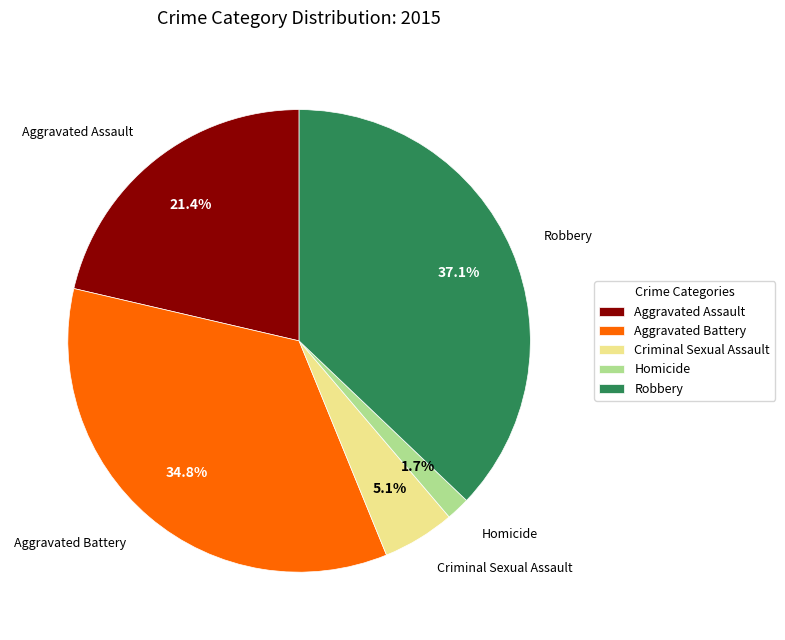

What percentage is the Homicide slice, to the nearest percent?

2%